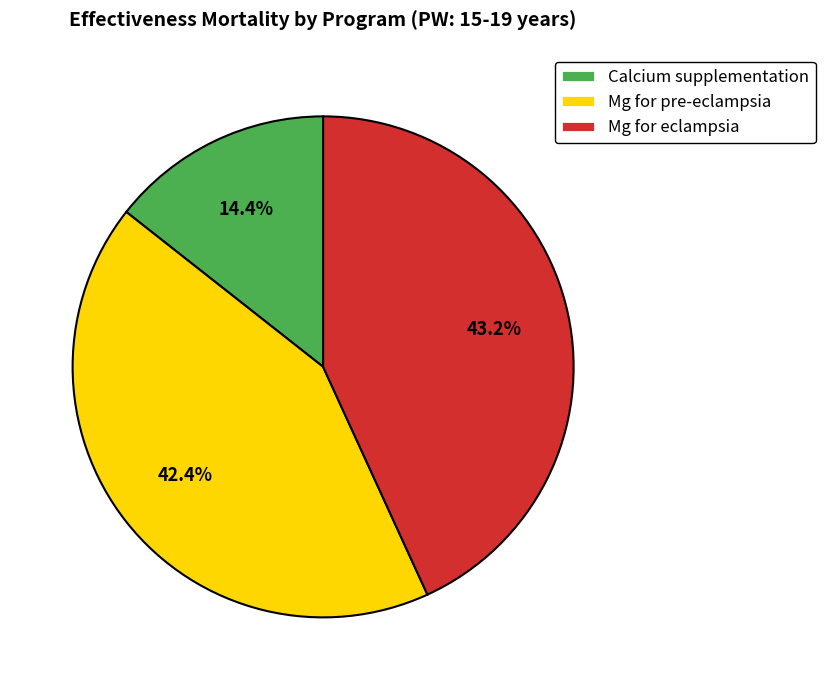

Which has a higher value, Mg for eclampsia or Mg for pre-eclampsia?

Mg for eclampsia